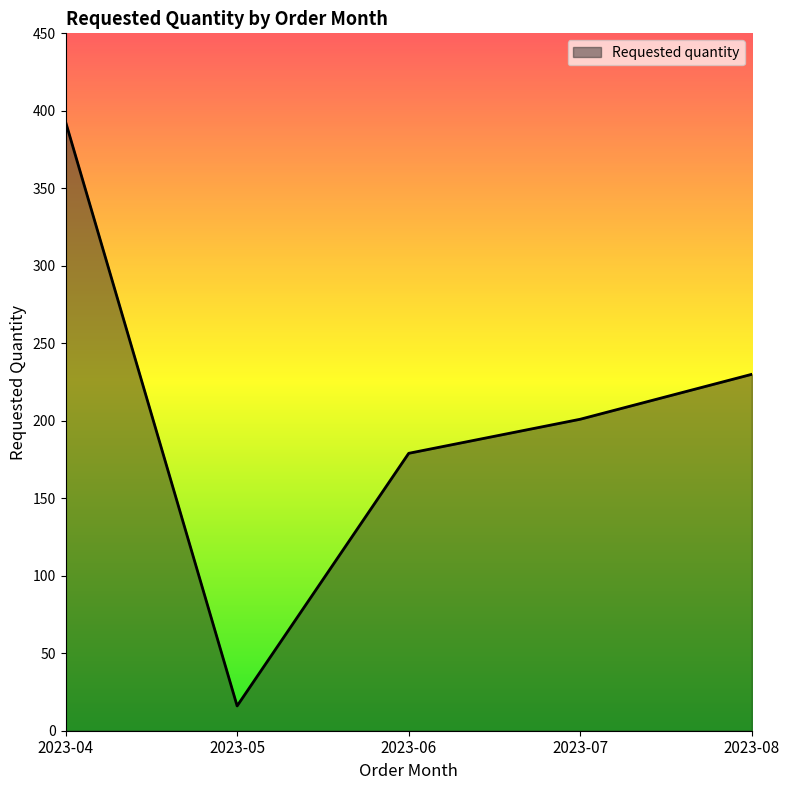

What is the change in value from 2023-05 to 2023-07?

+185